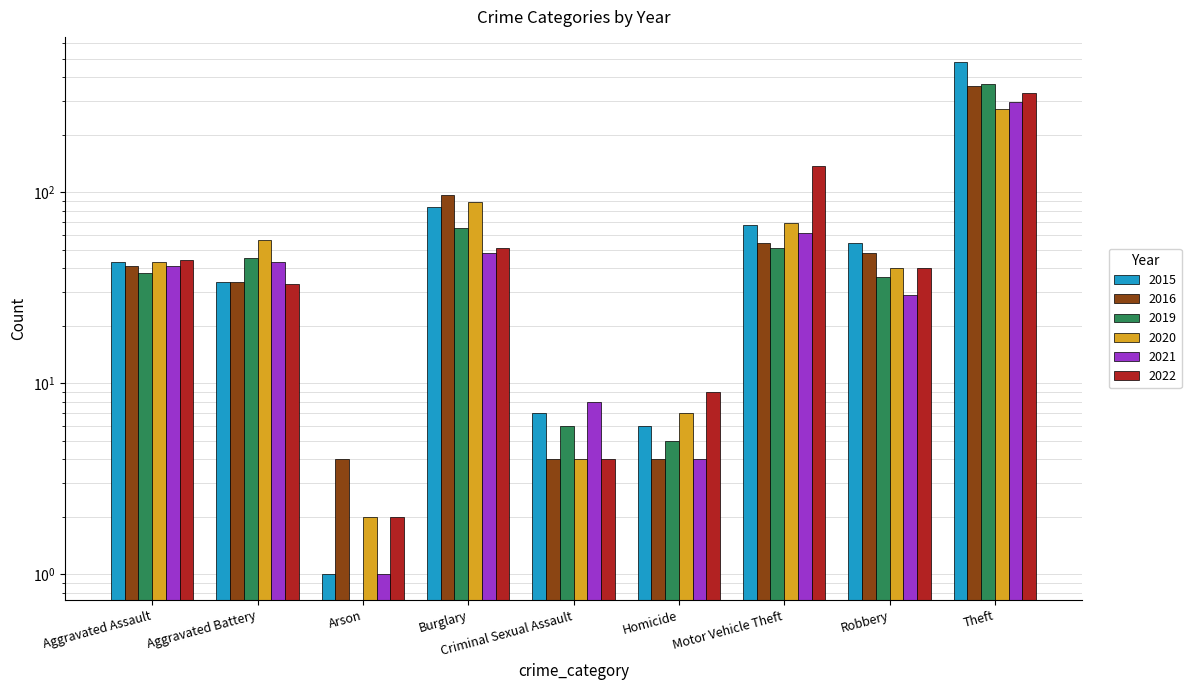

What is the approximate value of 2022 at Theft, to the nearest 5?

330